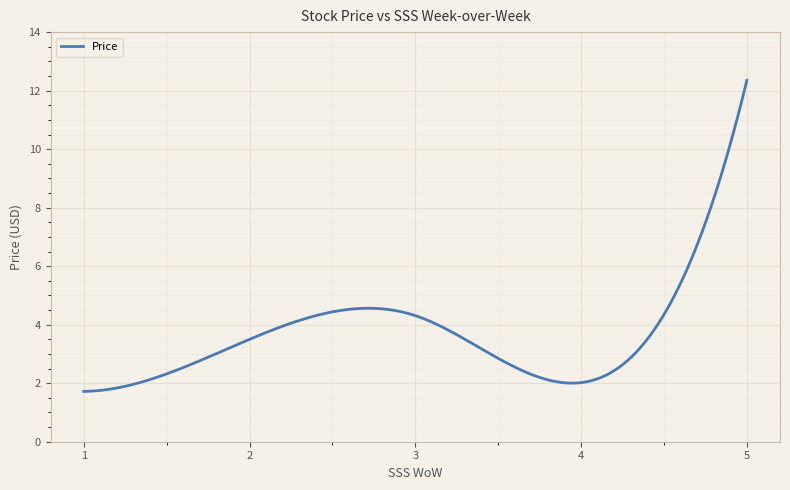

What is the difference between the maximum and minimum values?

10.6